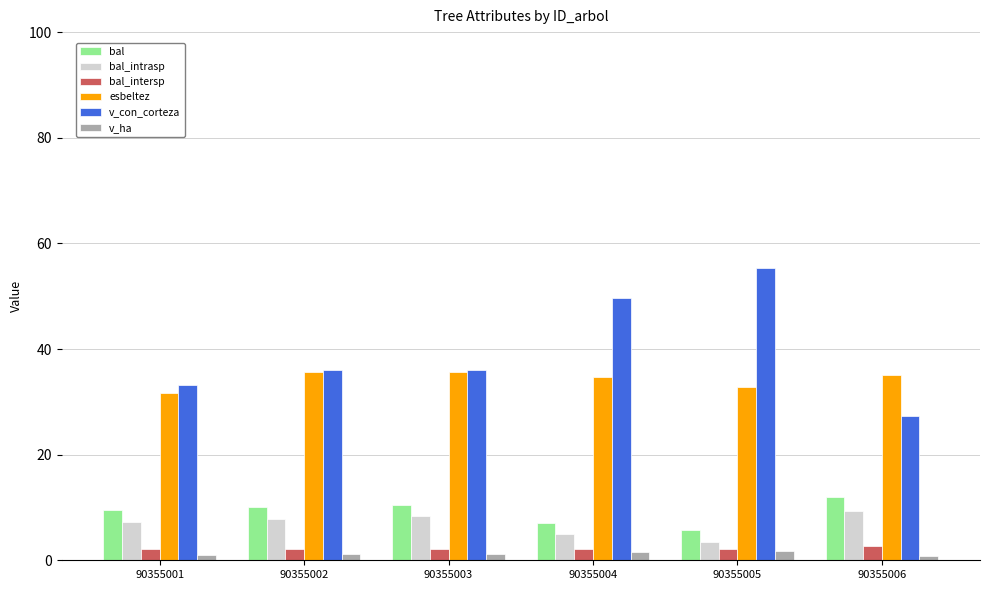

The value of bal_intrasp at 90355004 is 4.9. True or false?

True